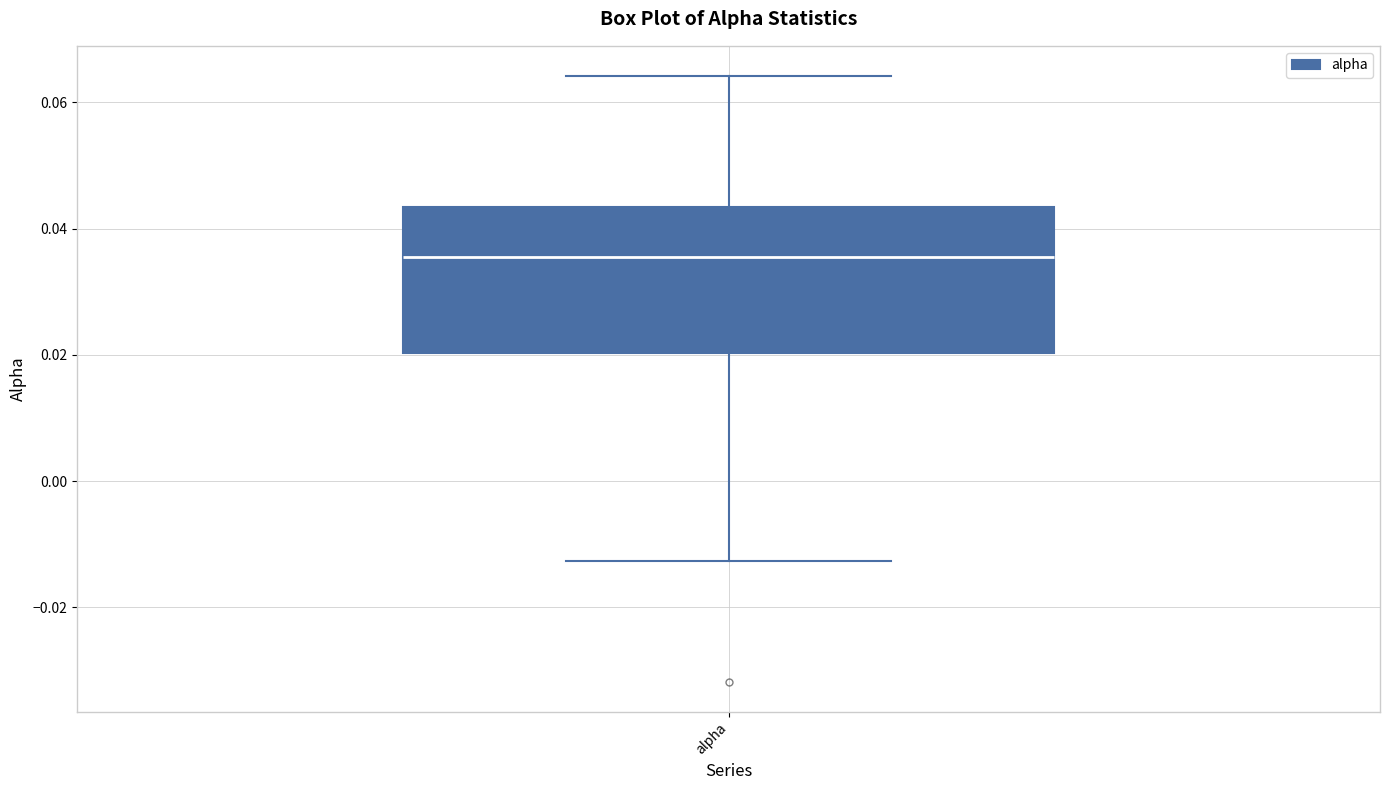

Read this box plot against the y-axis: the position of the median line, the range covered by the box, and the ends of both whiskers. The values are not printed on the chart, so give them approximately, as read against the axis.

median 0.036, box 0.020 to 0.044, whiskers -0.012 to 0.064